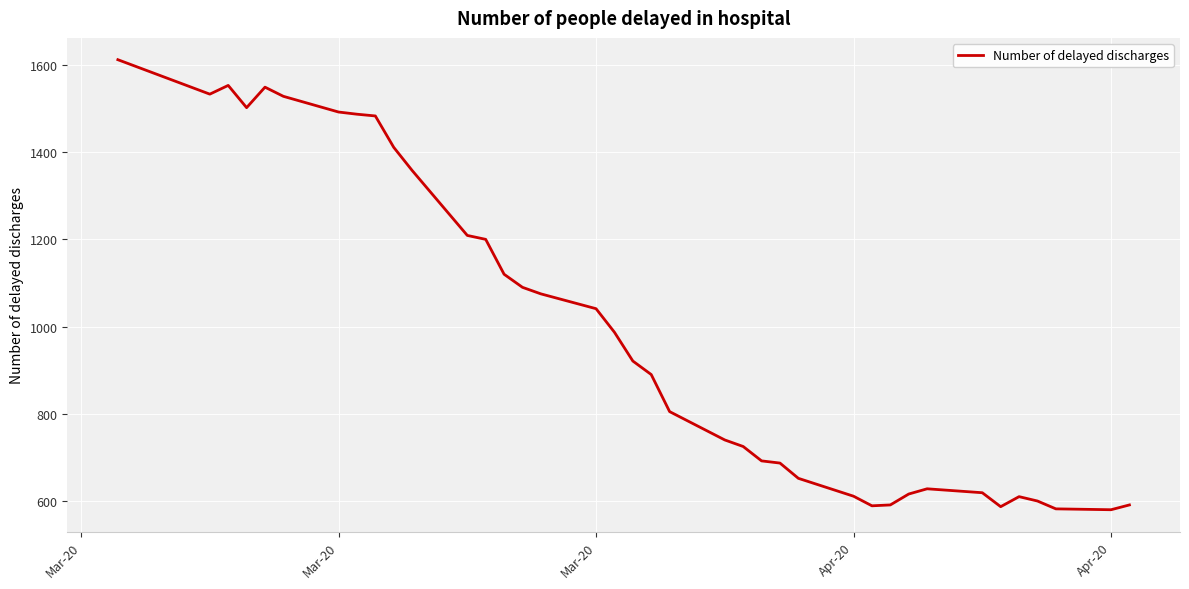

What is the minimum value shown in the chart?

580